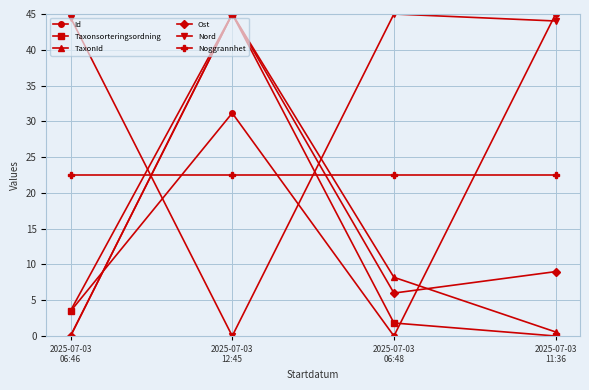

Which series changed the most between 2025-07-03
06:46 and 2025-07-03
06:48?

TaxonId